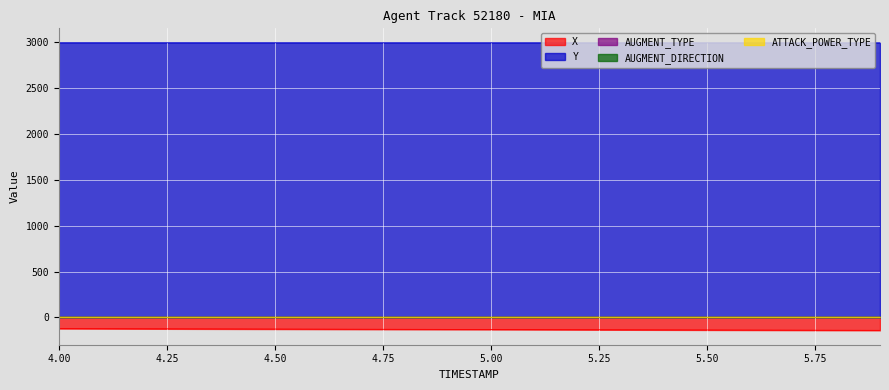

Rank the series by their maximum value, from highest to lowest.

Y, ATTACK_POWER_TYPE, AUGMENT_TYPE, AUGMENT_DIRECTION, X